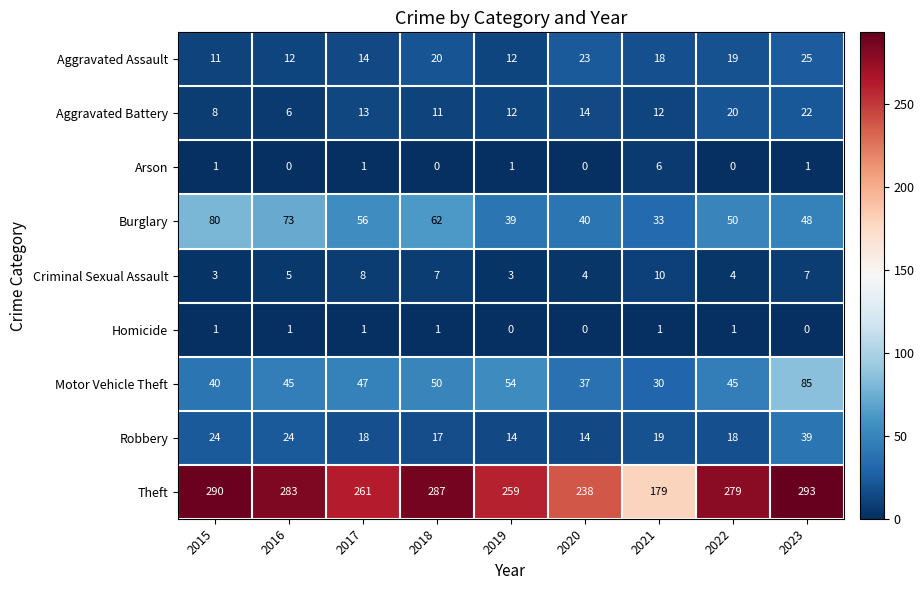

What is the difference between the maximum and minimum values in the Criminal Sexual Assault series?

7